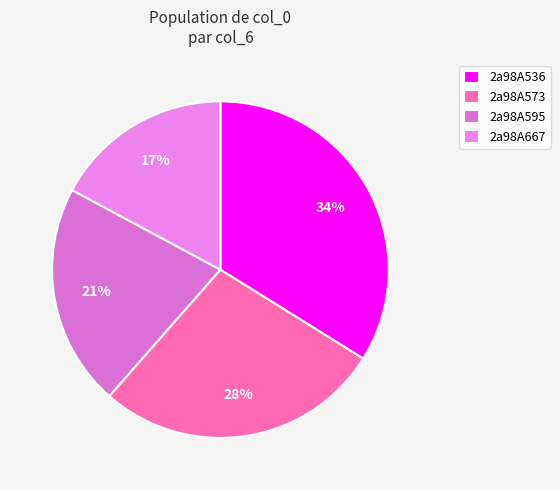

What is the total percentage of 2a98A573 and 2a98A667?

44.8%